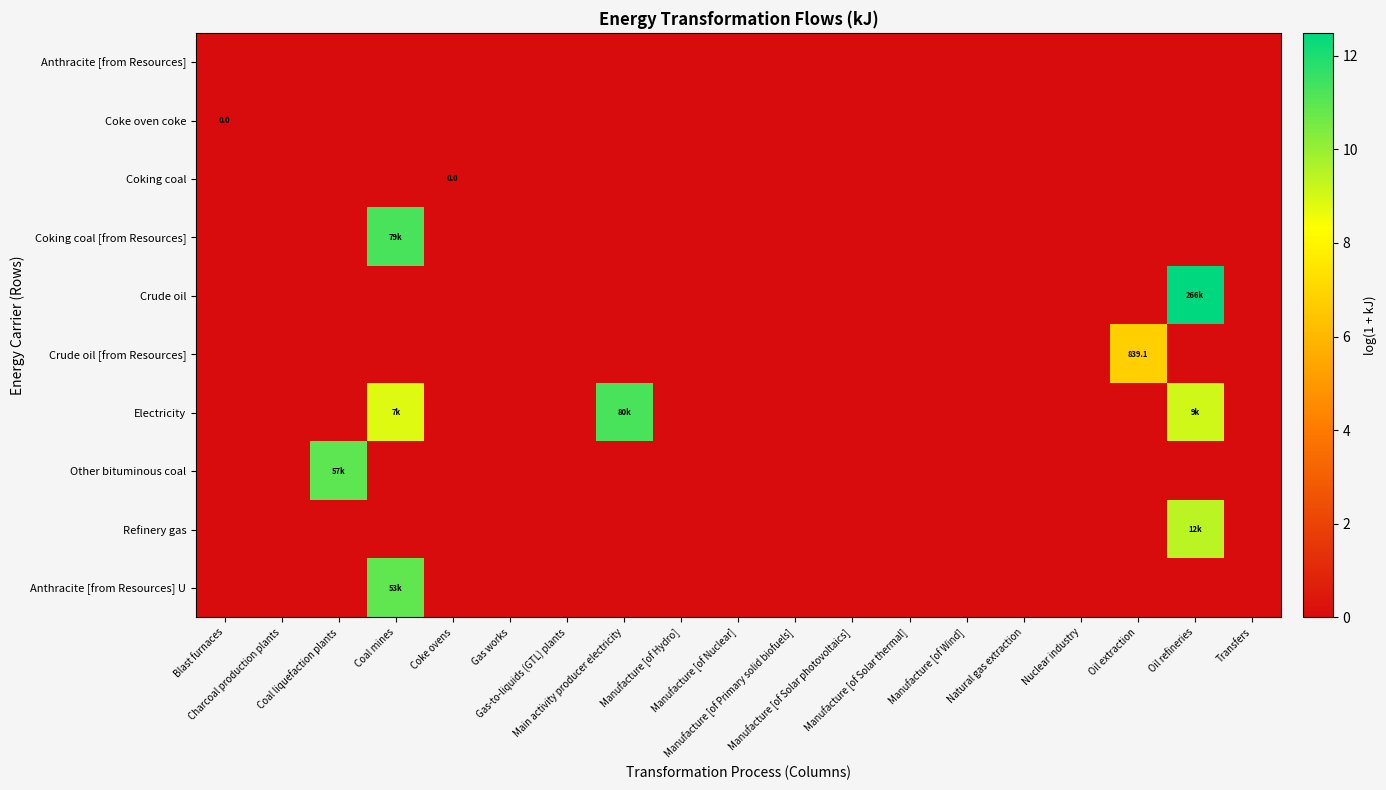

How many values in the Refinery gas series exceed 0?

1